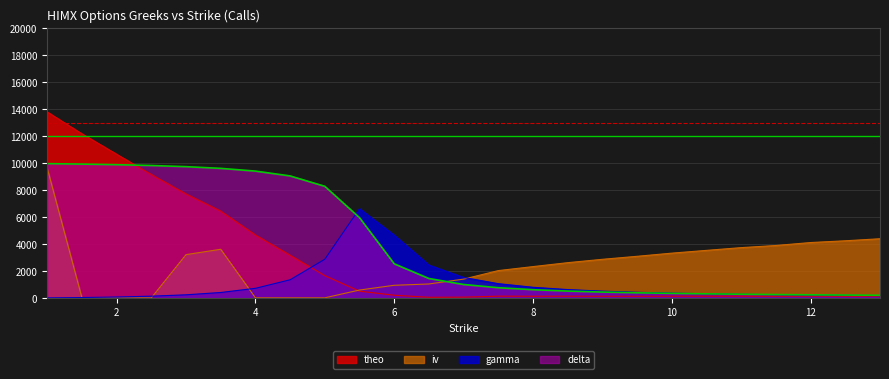

Reading right to left, what are all the values shown in this chart?

delta: 222.0	237.0	254.0	274.0	298.0	326.0	361.0	404.0	459.0	532.0	633.0	781.0	1020.0	1464.0	2553.0	5970.0	8294.0	9062.0	9419.0	9621.0	9747.0	9833.0	9893.0	9937.0	9971.0
gamma: 196.8	214.4	236.0	261.6	292.8	331.2	379.2	442.4	526.4	643.2	814.4	1081.6	1542.4	2459.2	4672.8	6635.2	2889.6	1370.4	736.8	425.6	254.4	154.4	92.0	52.8	27.2
iv: 4407.8	4256.6	4126.5	3907.8	3749.4	3546.6	3340.7	3107.5	2884.3	2635.7	2344.9	2049.0	1417.5	1056.9	960.1	607.8	30.0	30.0	30.0	3626.8	3231.0	30.0	30.0	30.0	9639.5
theo: 149.7	151.2	156.9	147.3	152.1	150.0	150.0	147.0	150.3	152.4	149.7	153.9	81.0	71.4	225.0	523.8	1674.6	3188.4	4687.5	6455.1	7726.2	9169.8	10668.9	12182.7	13801.2